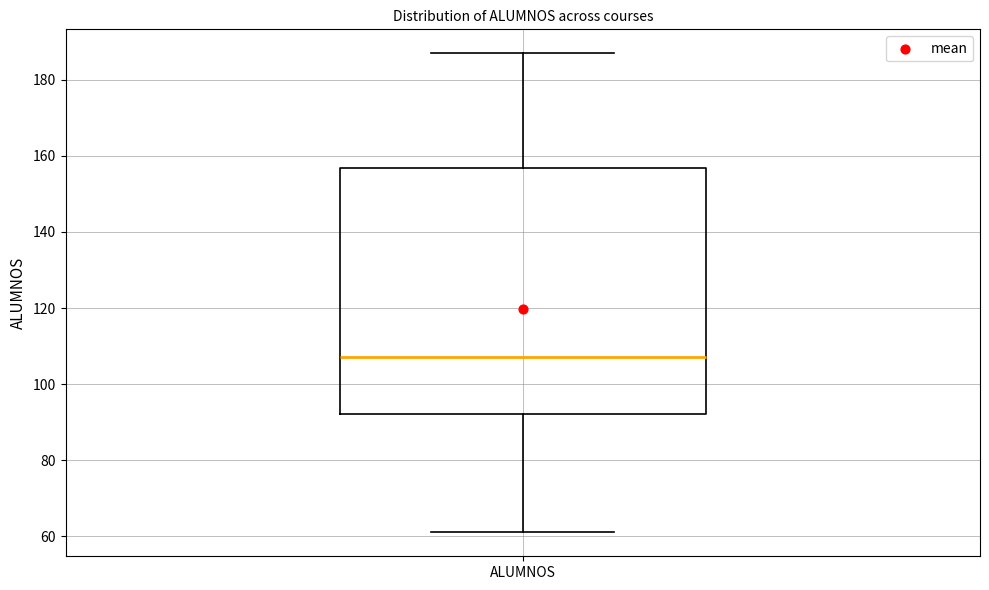

Read this box plot against the y-axis: the position of the median line, the range covered by the box, and the ends of both whiskers. The values are not printed on the chart, so give them approximately, as read against the axis.

median 108, box 92 to 156, whiskers 62 to 188